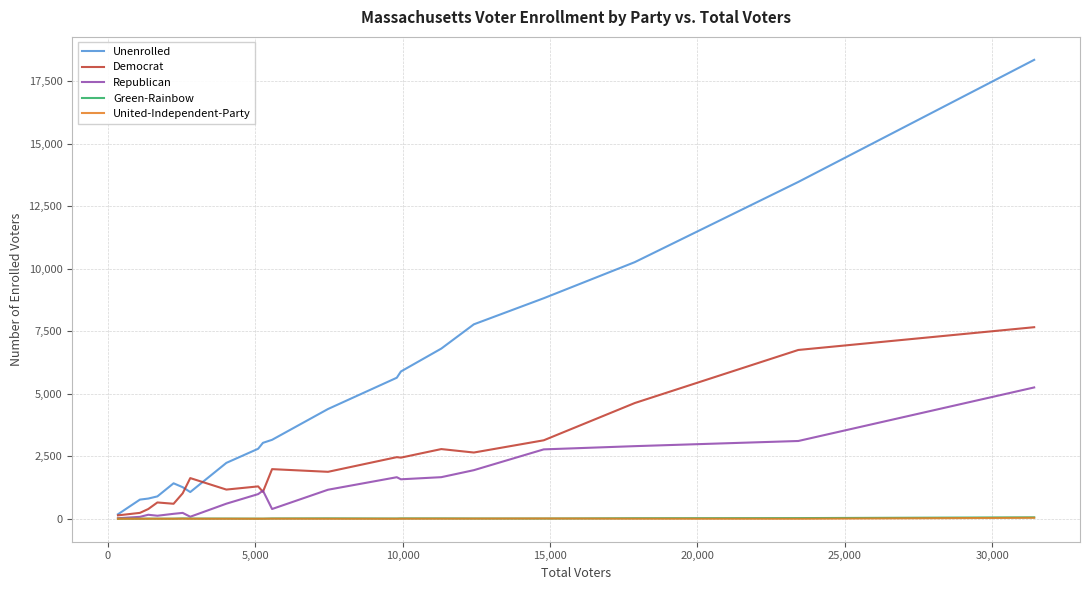

What is the maximum value shown in the chart?

18345